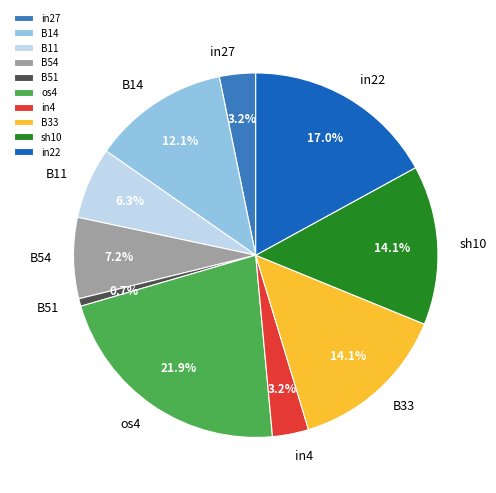

To the nearest percent, what is the difference between the B14 and os4 slice percentages?

10%